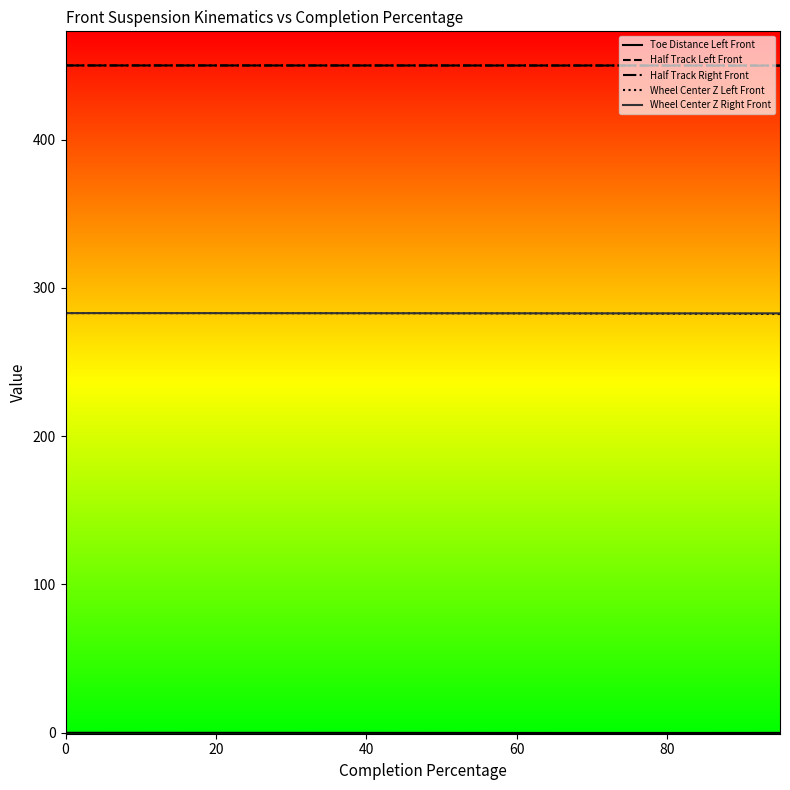

True or false: Wheel Center Z Left Front and Half Track Left Front intersect in this chart.

False